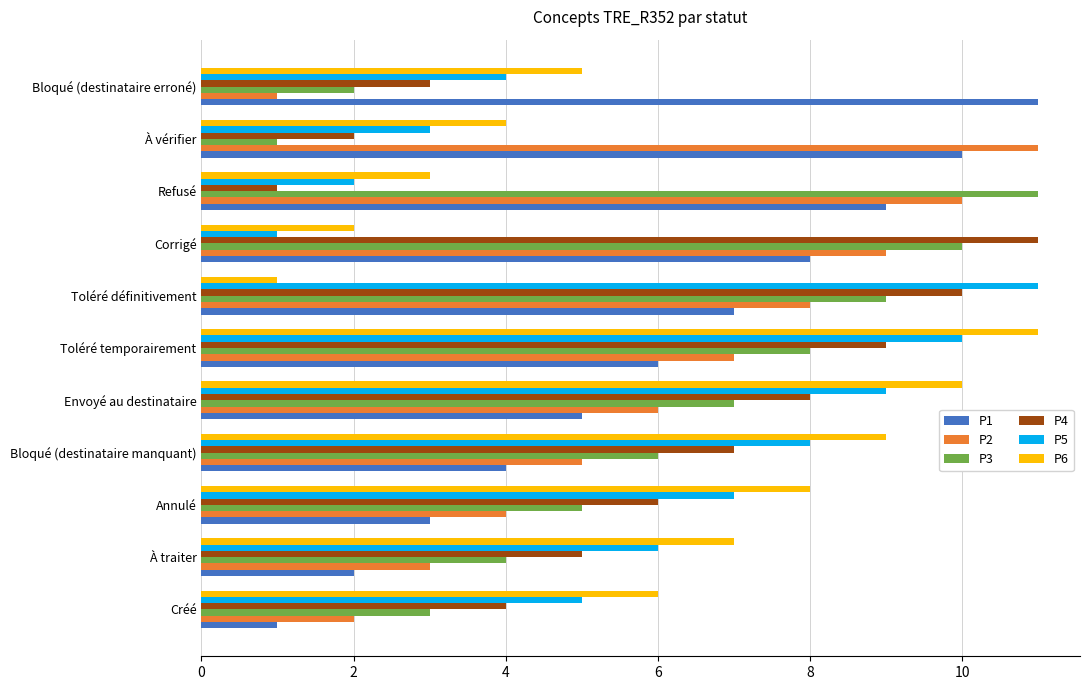

True or false: P4 has a value of 1 at Refusé.

True